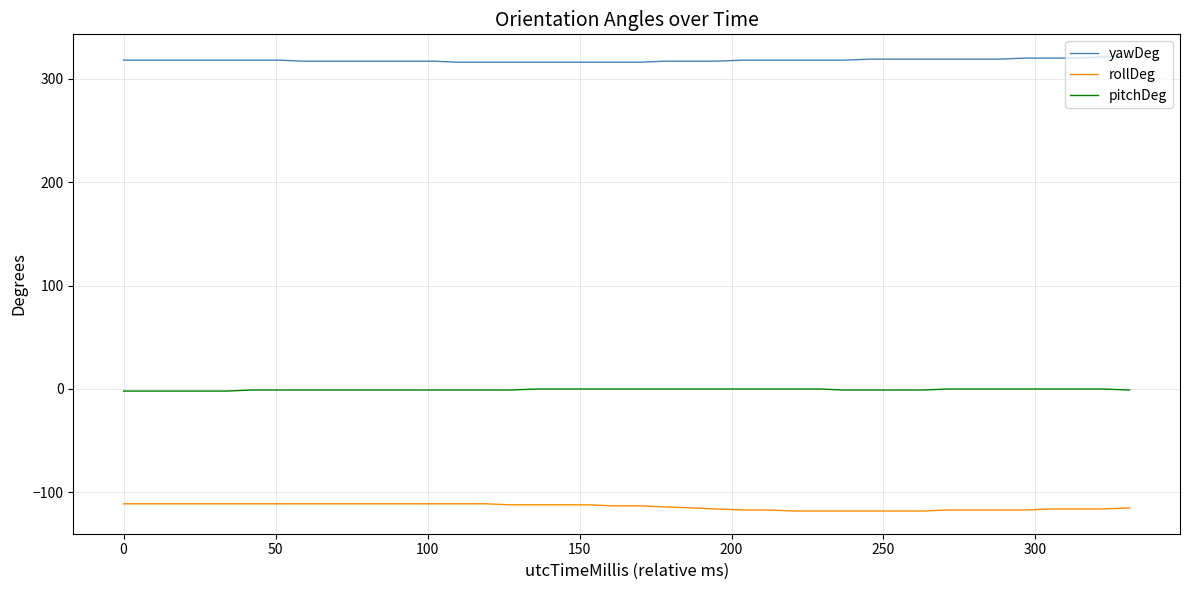

What is the lowest value of the pitchDeg series?

-2